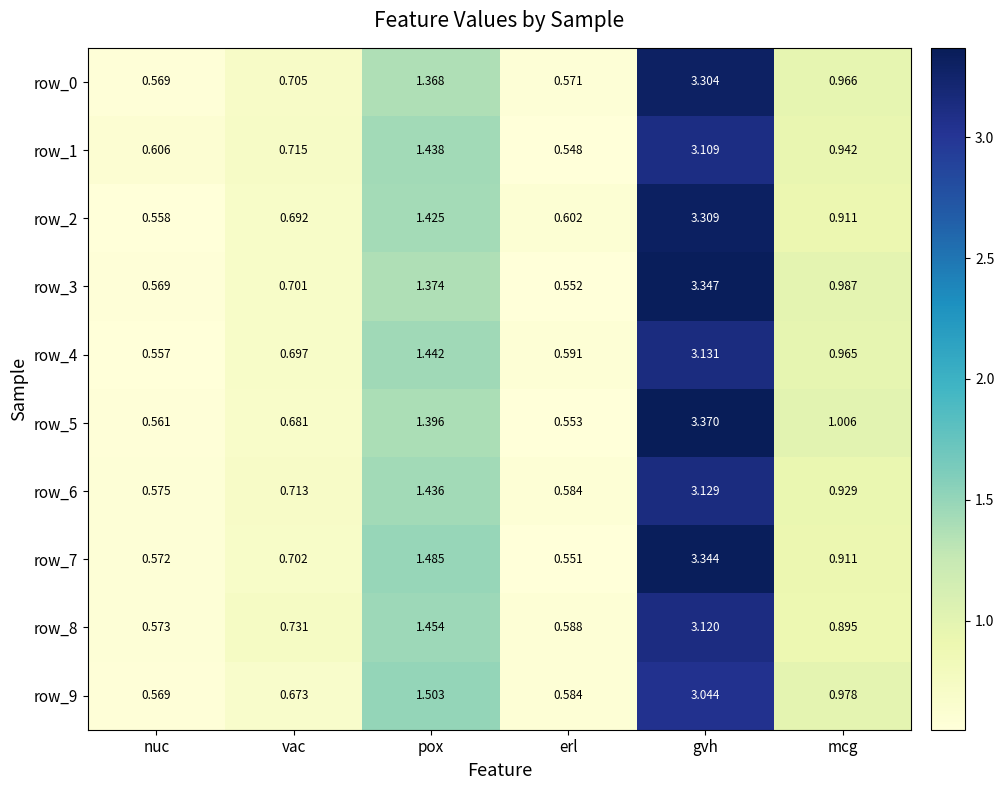

At which category does the chart reach its minimum across all series?

erl